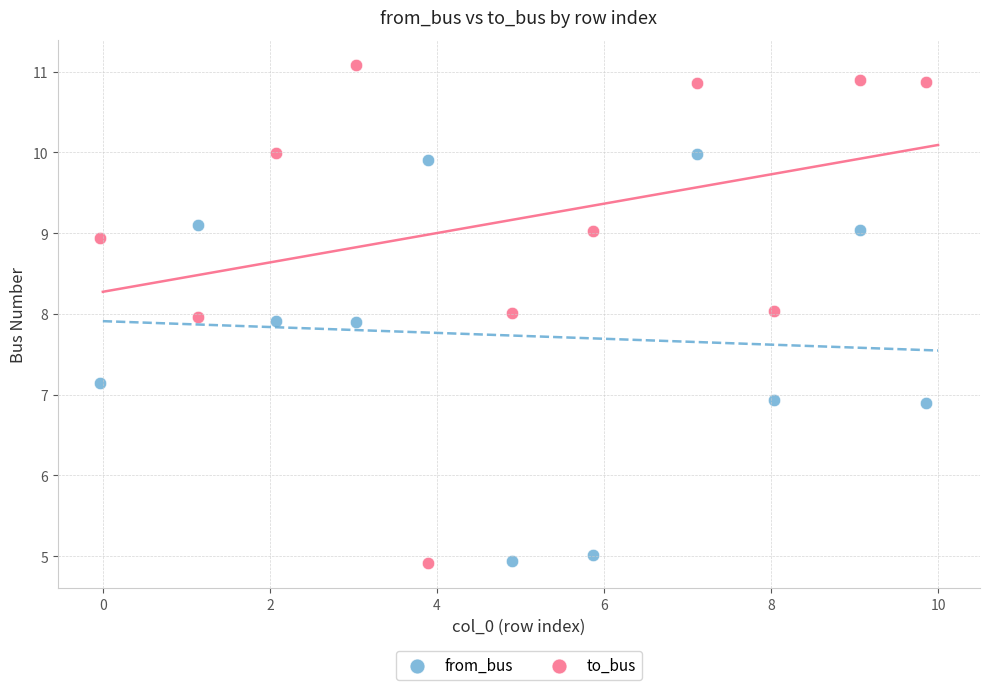

Across all data points, what is the range of X values (max minus min)?

9.9